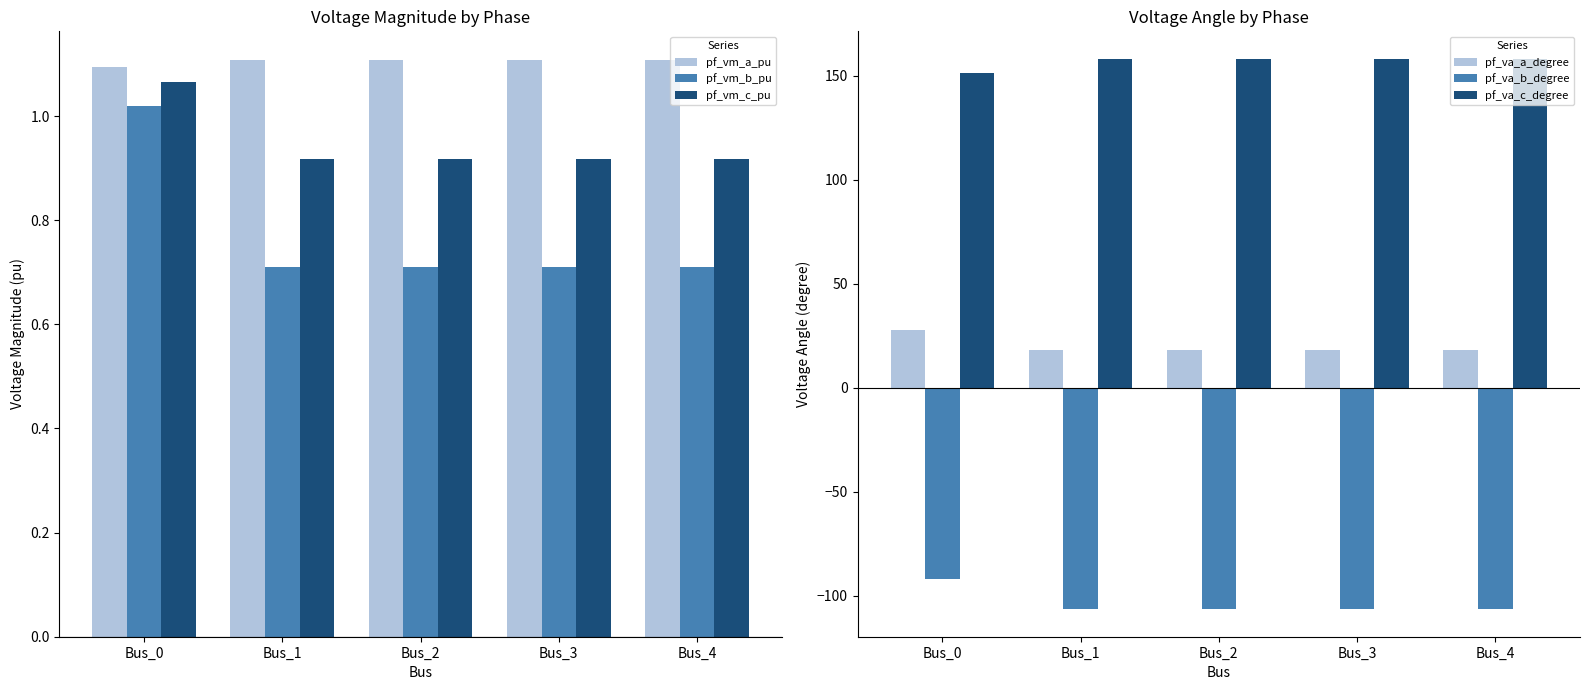

What is the sum of the pf_va_a_degree values at Bus_4 and Bus_1?

35.8